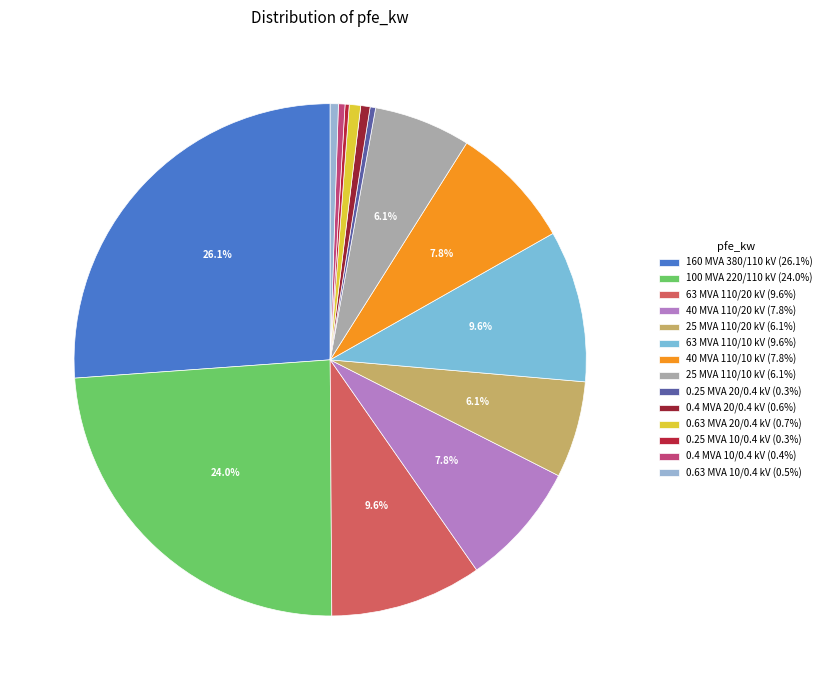

Is it true that 63 MVA 110/20 kV is 10% of the pie?

True